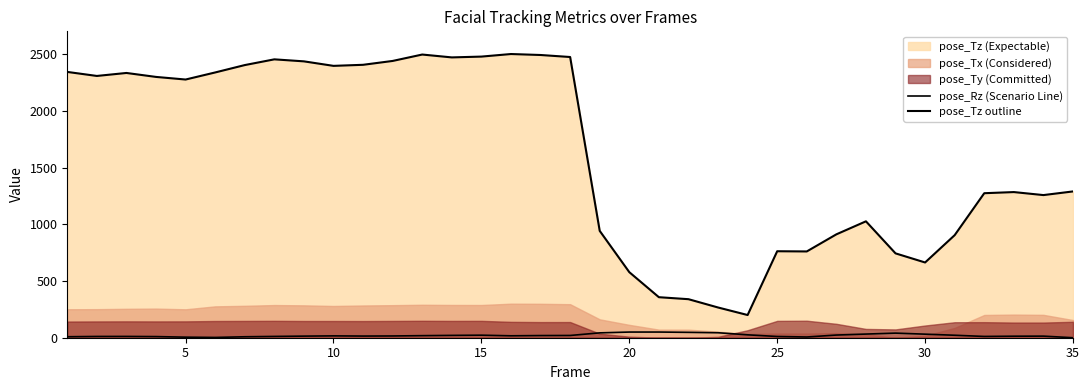

What is the difference between the maximum and minimum values in the pose_Rz (Scenario Line) series?

50.0